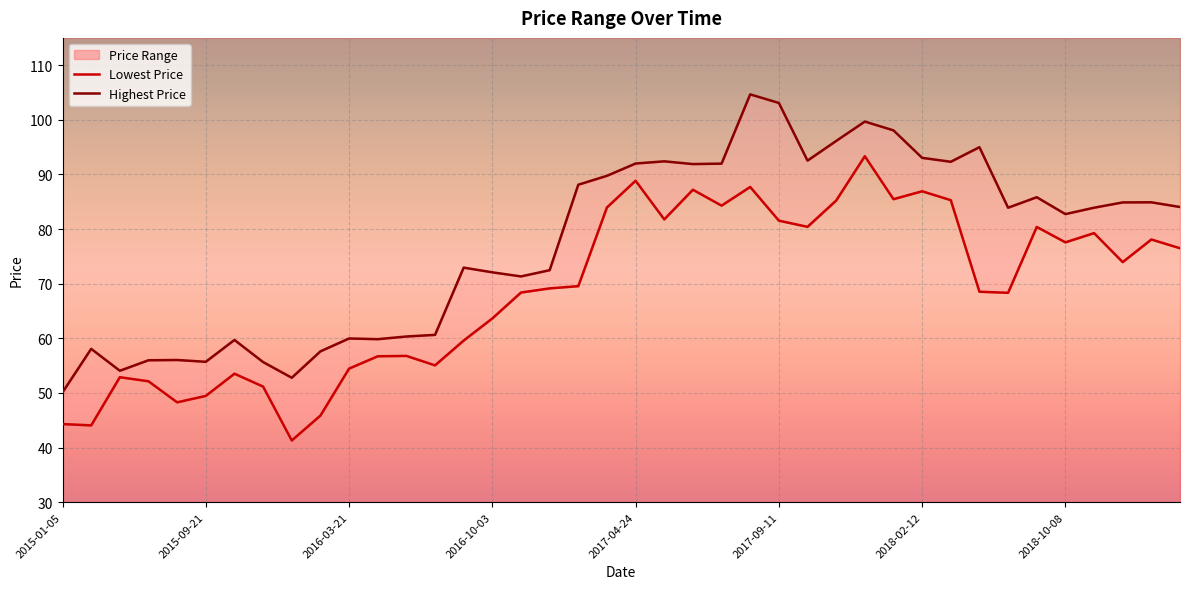

Reading left to right, list all the values displayed in this chart.

Lowest Price: 2015-01-05=44.3	2015-02-02=44.1	2015-08-10=52.9	2015-08-17=52.1	2015-08-24=48.3	2015-09-21=49.5	2015-10-05=53.5	2015-10-19=51.2	2015-12-07=41.3	2016-02-22=45.9	2016-03-21=54.5	2016-05-23=56.7	2016-05-30=56.8	2016-06-13=55.0	2016-07-04=59.6	2016-10-03=63.6	2016-11-21=68.4	2016-11-28=69.1	2016-12-05=69.5	2017-02-27=84.0	2017-04-24=88.8	2017-05-01=81.8	2017-05-29=87.2	2017-06-05=84.3	2017-07-17=87.7	2017-09-11=81.5	2017-11-06=80.4	2018-01-01=85.2	2018-01-29=93.3	2018-02-05=85.5	2018-02-12=86.9	2018-02-26=85.3	2018-03-12=68.5	2018-06-04=68.3	2018-09-17=80.4	2018-10-08=77.6	2018-10-15=79.3	2018-10-22=74.0	2018-11-05=78.1	2018-11-19=76.5
Highest Price: 2015-01-05=50.1	2015-02-02=58.1	2015-08-10=54.1	2015-08-17=56.0	2015-08-24=56.0	2015-09-21=55.7	2015-10-05=59.7	2015-10-19=55.6	2015-12-07=52.8	2016-02-22=57.6	2016-03-21=60.0	2016-05-23=59.8	2016-05-30=60.3	2016-06-13=60.6	2016-07-04=72.9	2016-10-03=72.1	2016-11-21=71.3	2016-11-28=72.5	2016-12-05=88.1	2017-02-27=89.8	2017-04-24=92.0	2017-05-01=92.4	2017-05-29=91.9	2017-06-05=92.0	2017-07-17=104.7	2017-09-11=103.1	2017-11-06=92.5	2018-01-01=96.1	2018-01-29=99.7	2018-02-05=98.1	2018-02-12=93.0	2018-02-26=92.3	2018-03-12=95.0	2018-06-04=83.9	2018-09-17=85.8	2018-10-08=82.7	2018-10-15=83.9	2018-10-22=84.9	2018-11-05=84.9	2018-11-19=84.0